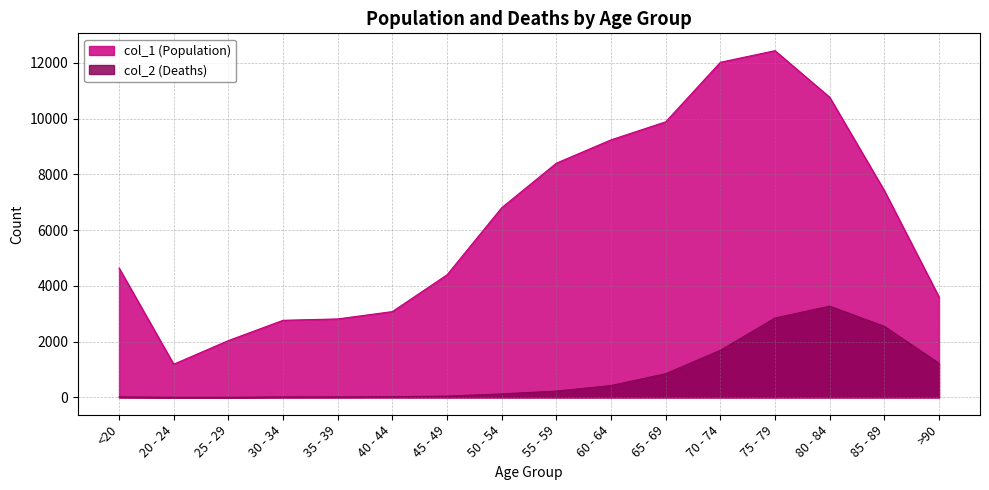

Count the number of data series in this chart.

2